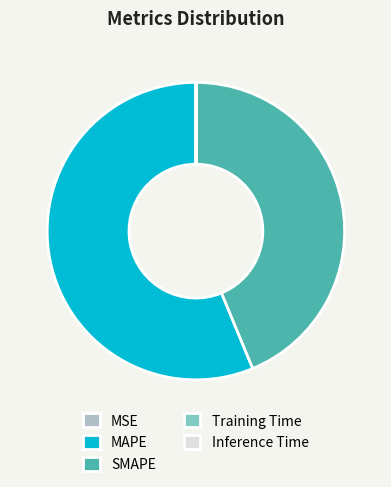

What is the majority slice?

MAPE